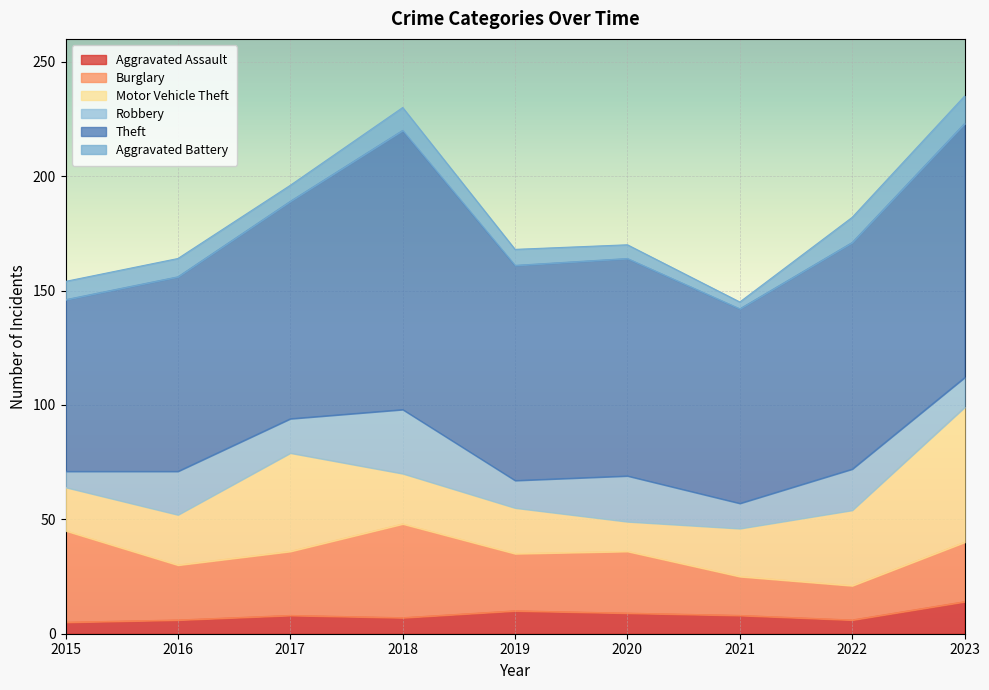

The value of Aggravated Battery at 2022 is 6. True or false?

False